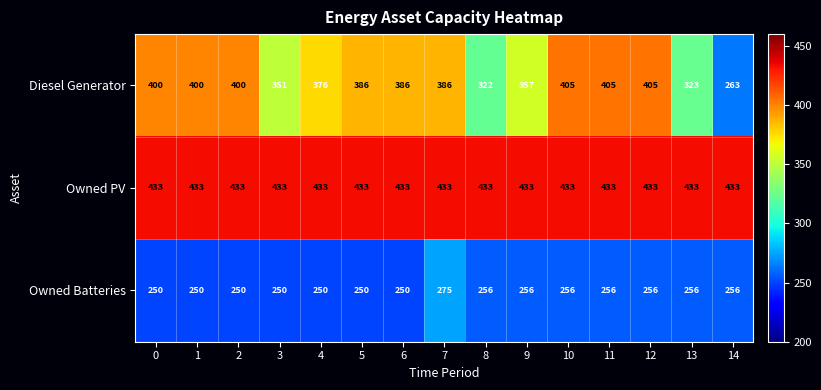

Rank the series at 9 from lowest to highest value.

Owned Batteries, Diesel Generator, Owned PV